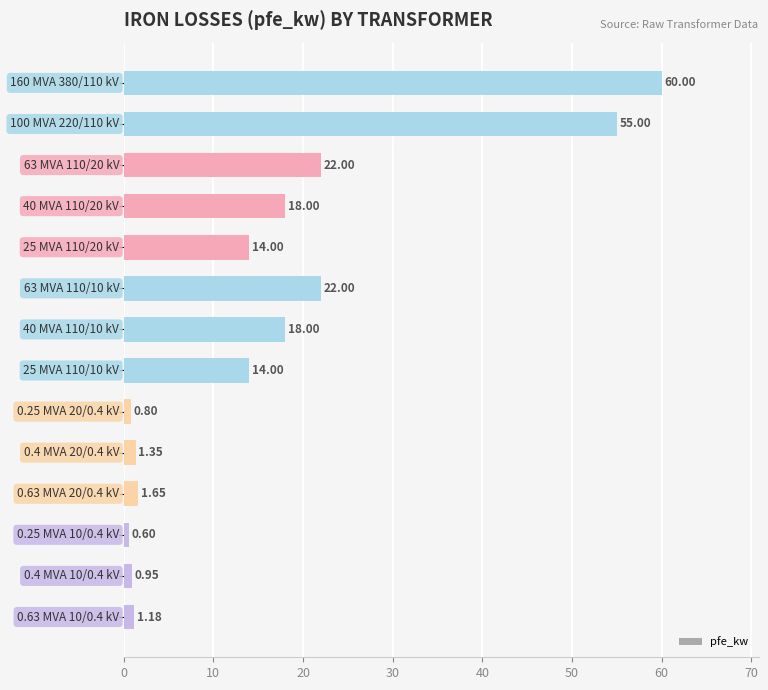

What is the difference between the maximum and minimum values?

59.4